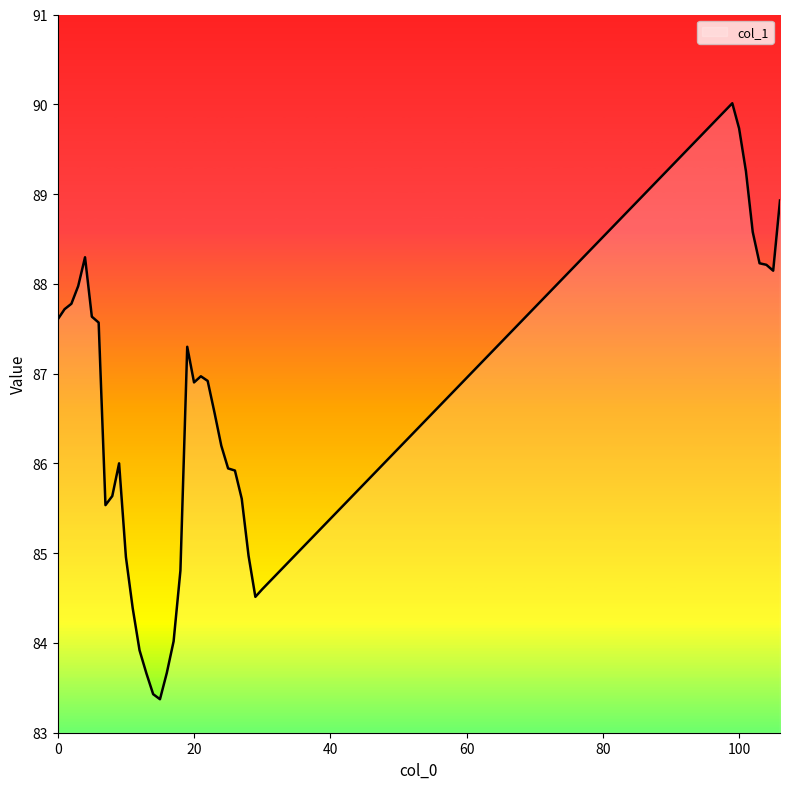

What is the smallest value displayed?

83.4